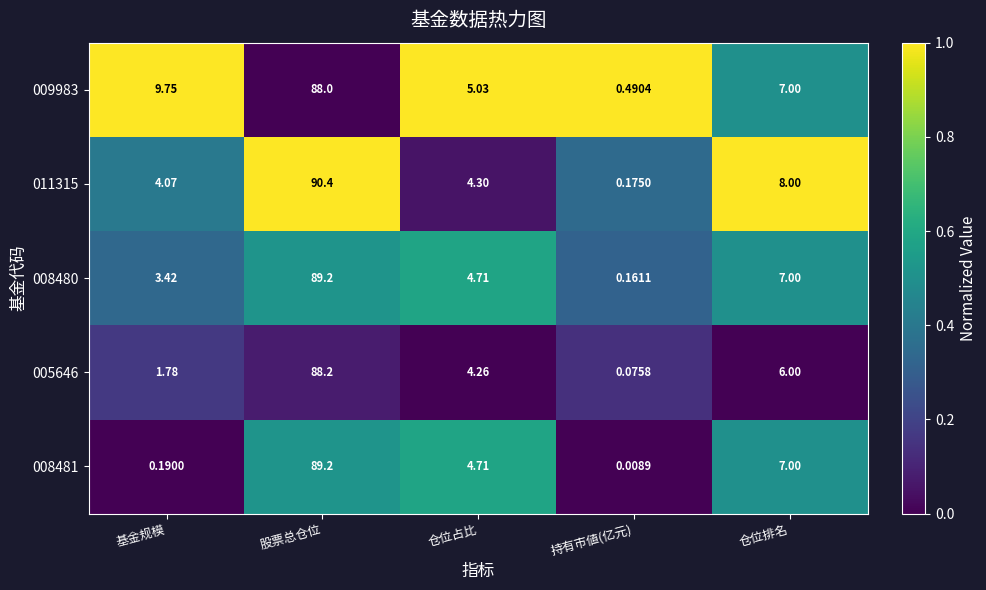

Is the value of 009983 at 仓位排名 greater than the value of 008480 at 股票总仓位?

No